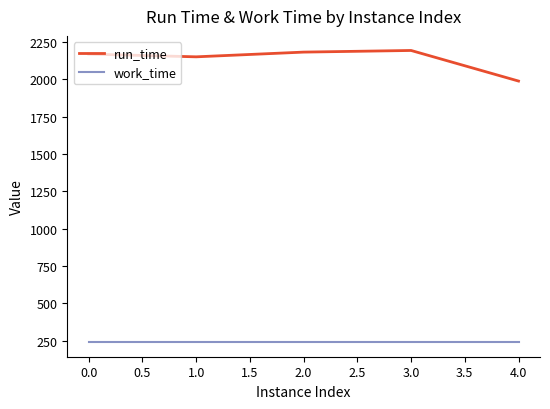

The value of work_time at 0.0 is 413.7. True or false?

False